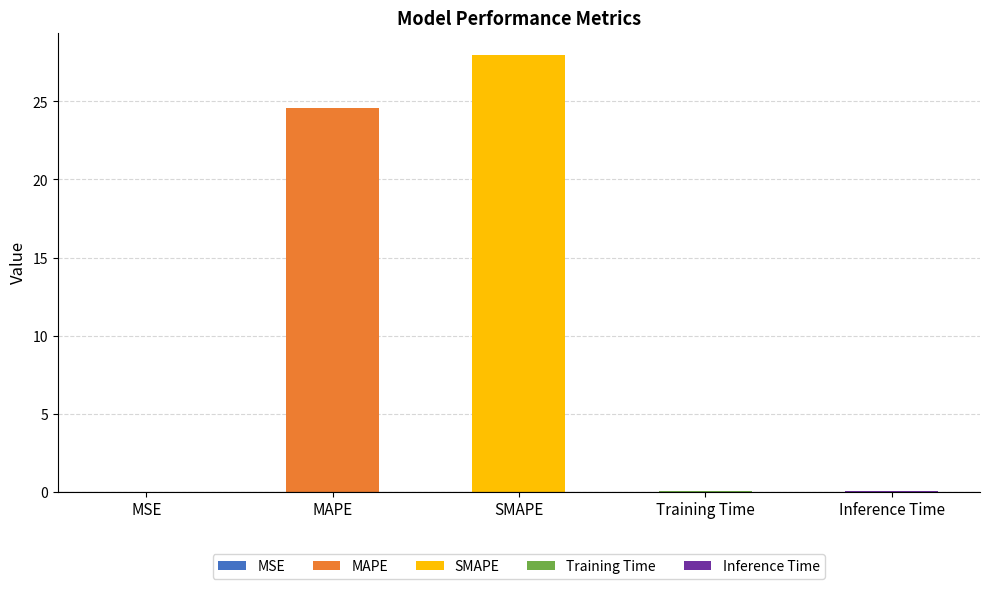

What is the average value?

10.5